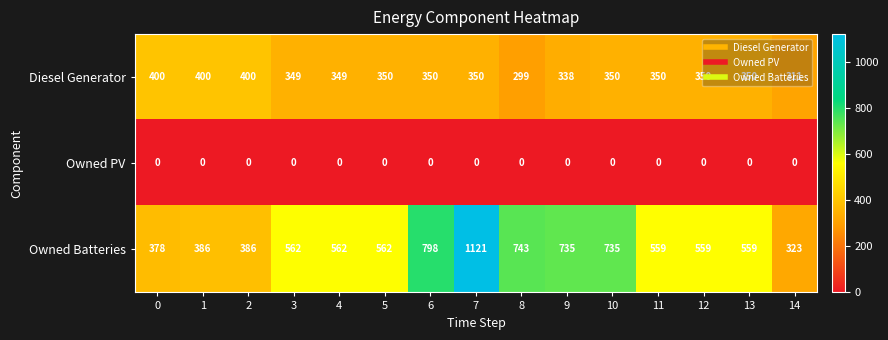

At 14, list the series in order from largest to smallest.

Owned Batteries, Diesel Generator, Owned PV